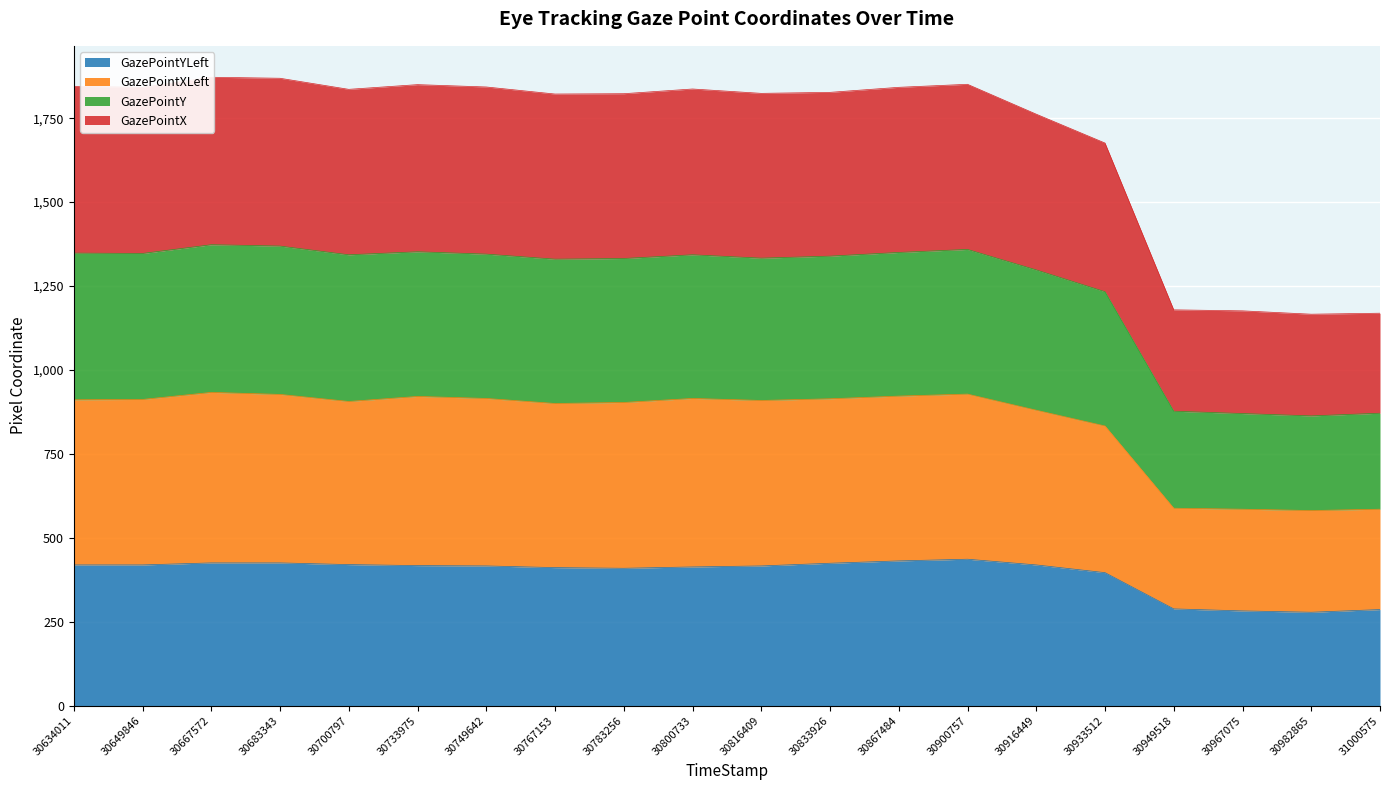

Is it true that GazePointYLeft equals 419 at 30649846?

True